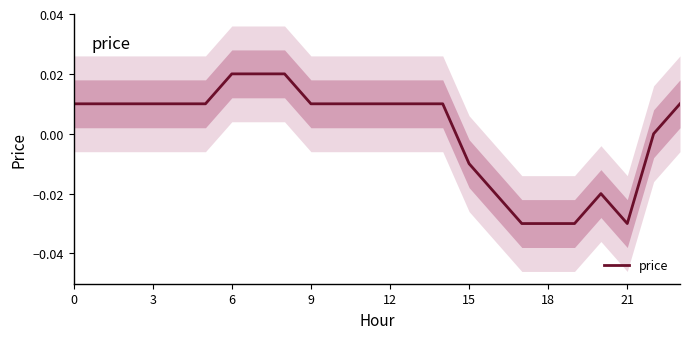

How many points are higher than both their immediate neighbors (excluding endpoints)?

1